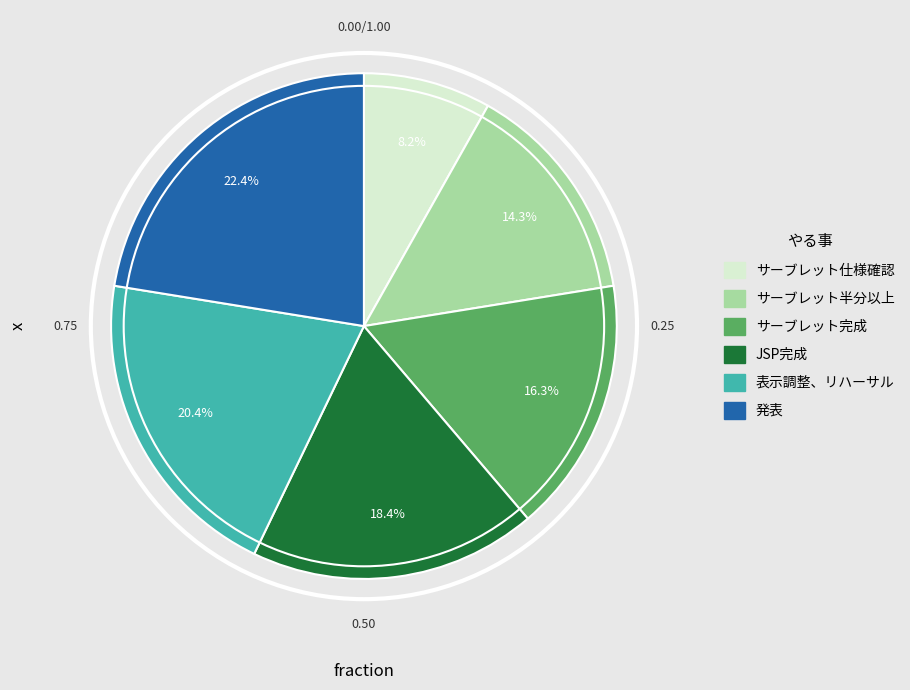

To the nearest percent, what percentage of the pie is 発表?

22%